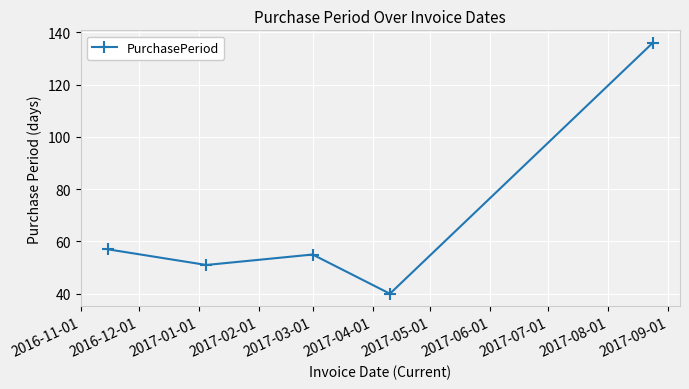

What is the sum of all values?

339